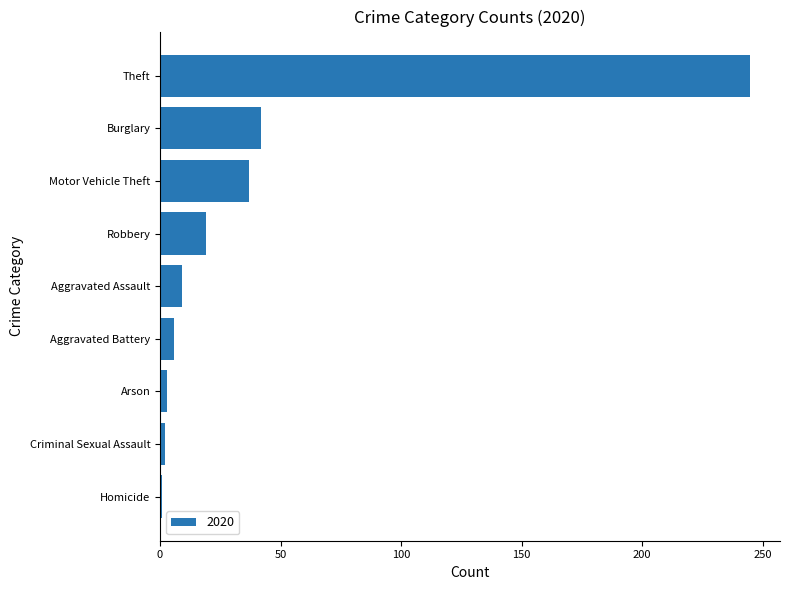

What is the difference between the values at Aggravated Battery and Burglary?

36